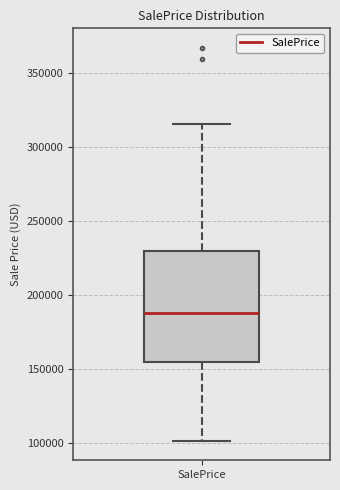

Read this box plot against the y-axis: the position of the median line, the range covered by the box, and the ends of both whiskers. The values are not printed on the chart, so give them approximately, as read against the axis.

median 190000, box 155000 to 230000, whiskers 100000 to 315000